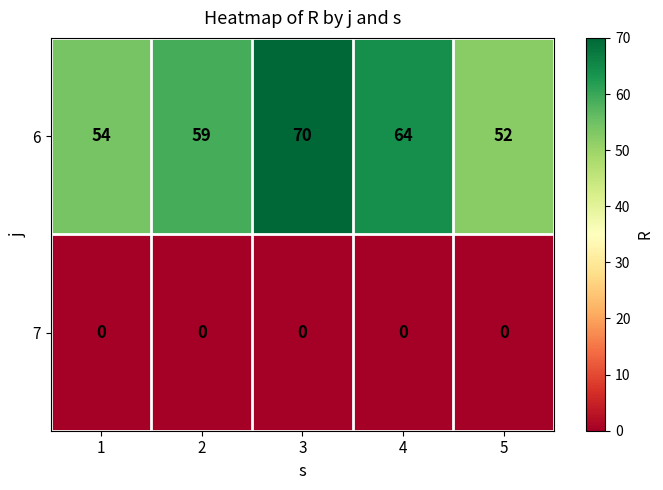

How many series are shown in this chart?

2